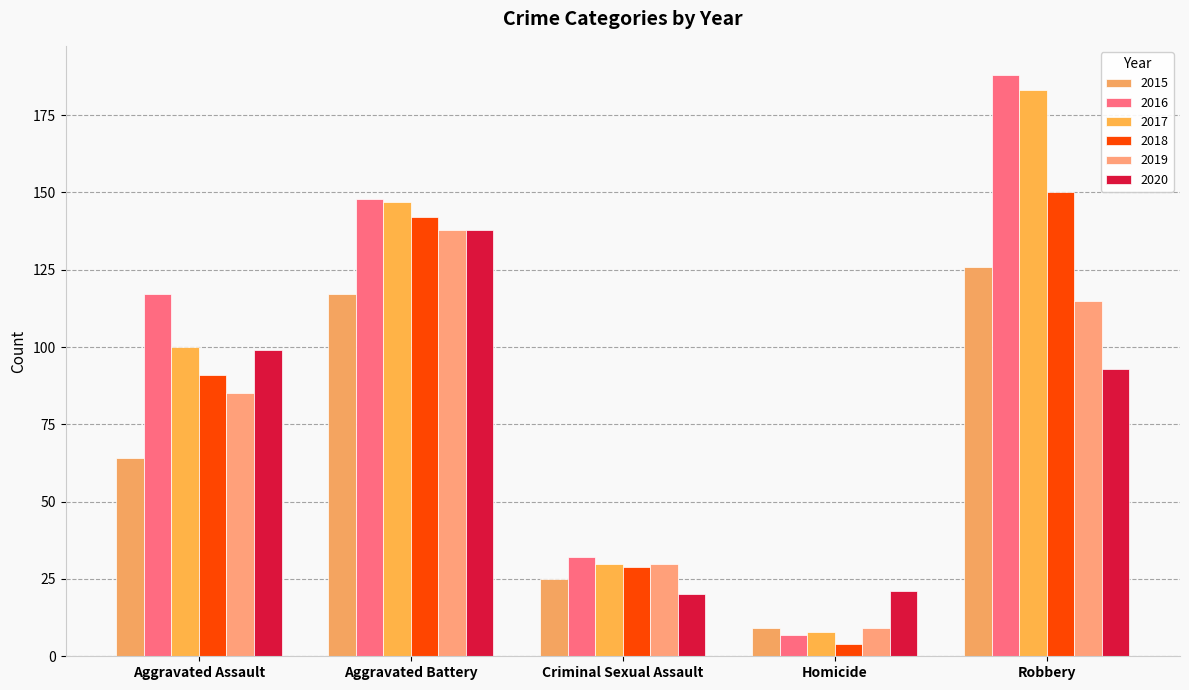

Does the chart contain stacked bars?

No